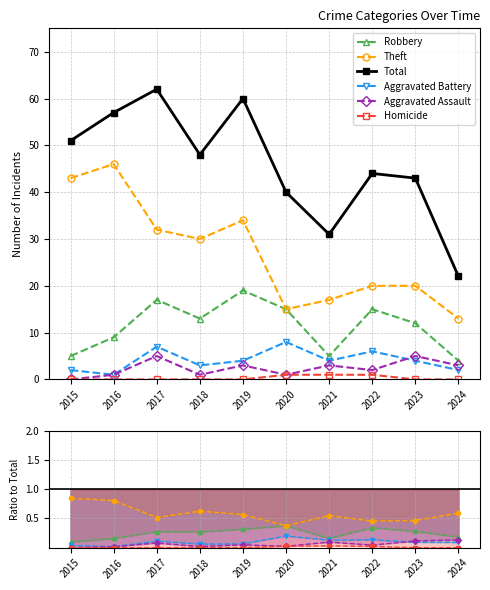

Does the chart display data point markers on the line(s)?

Yes